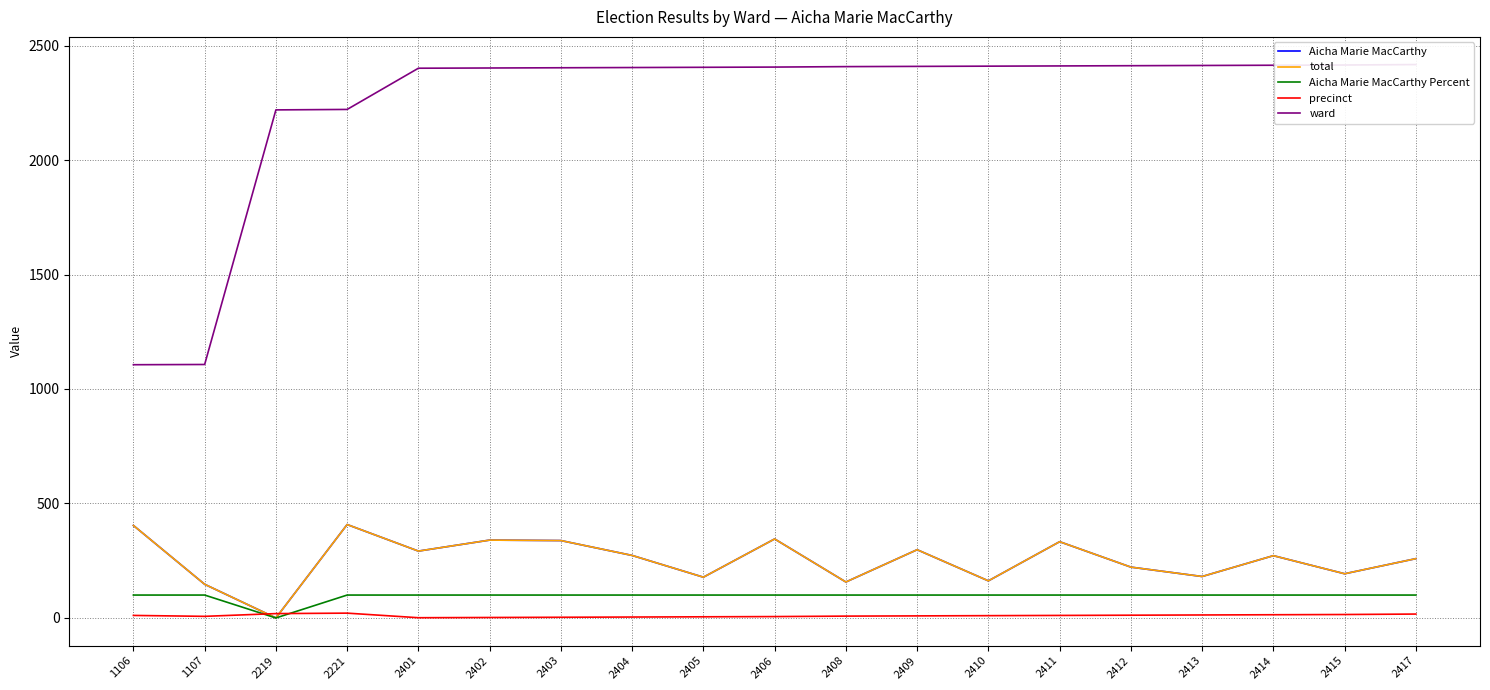

The value of precinct at 2402 is 2. True or false?

True